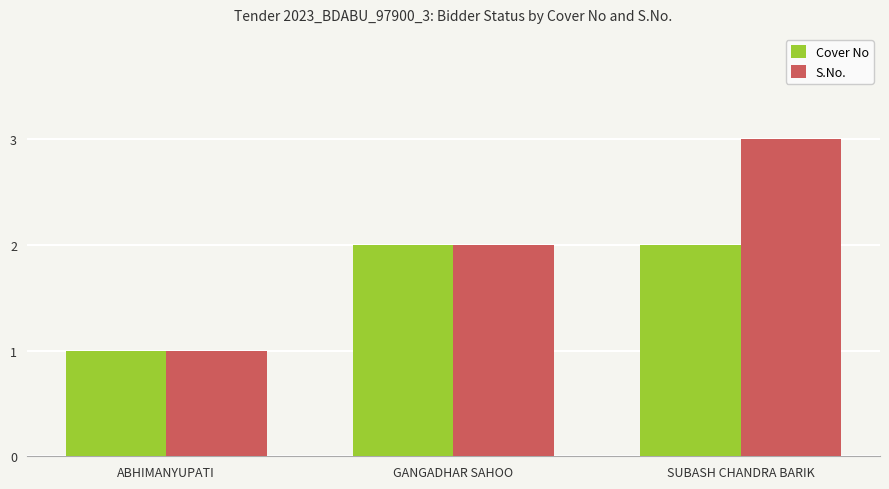

What value does the S.No. series have at SUBASH CHANDRA BARIK?

3